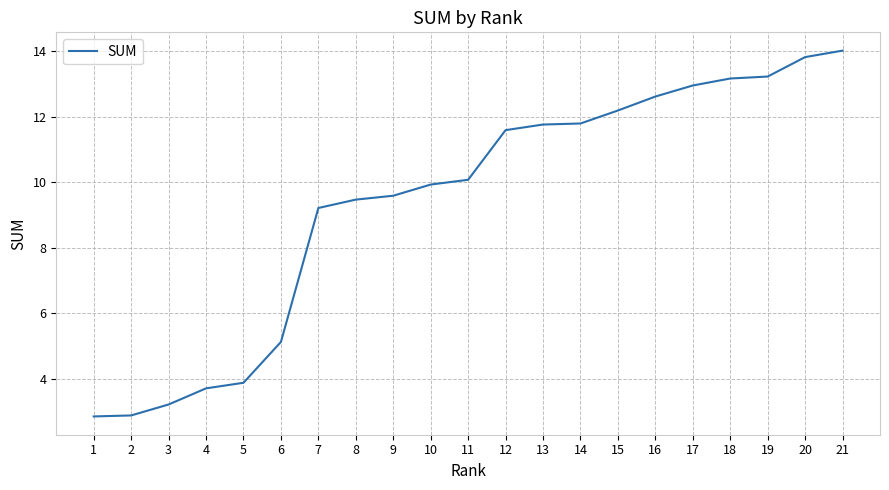

Is it true that the value at 2 is 2.9?

True